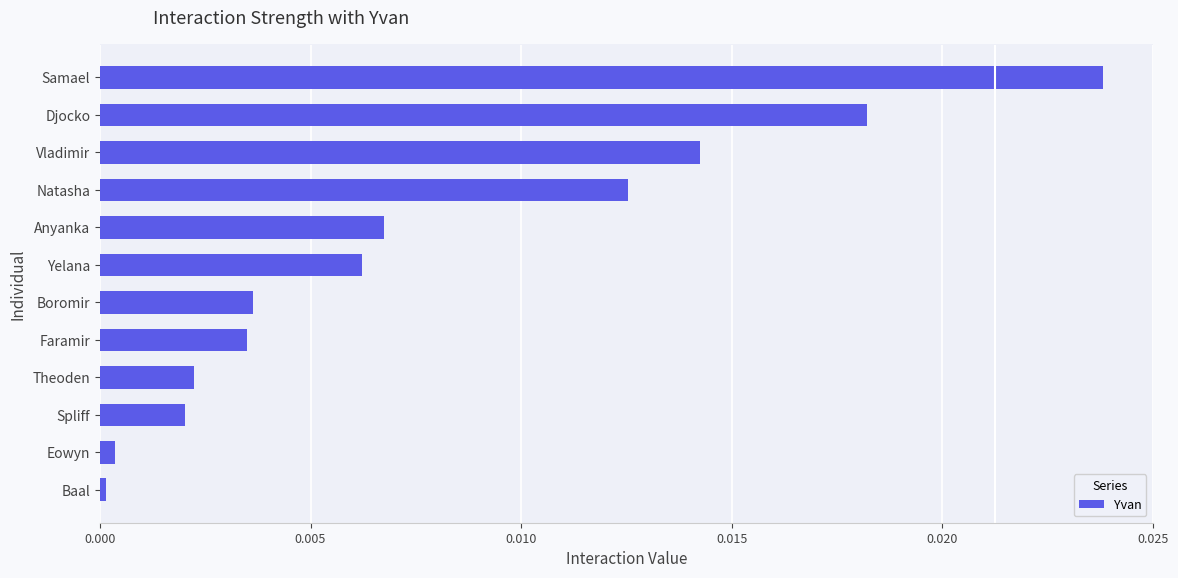

Which label corresponds to the largest value in the chart?

Samael